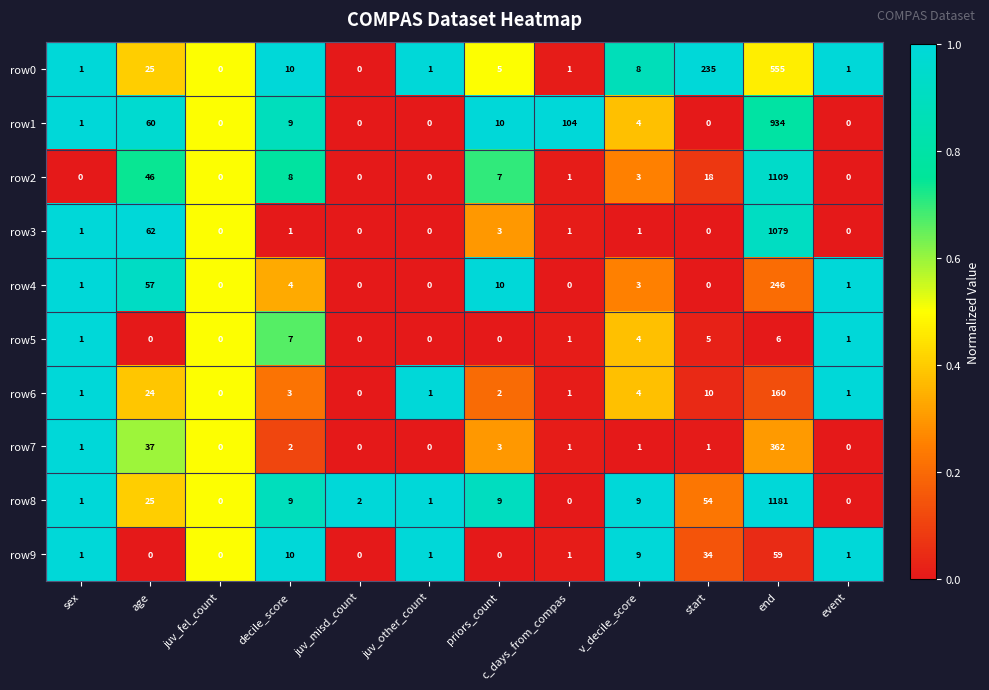

Which series changed the most between age and juv_fel_count?

row3